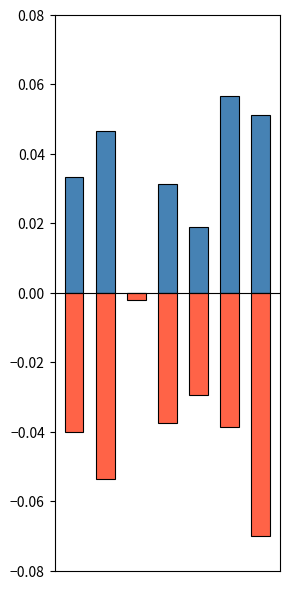

How many groups of bars are there?

7